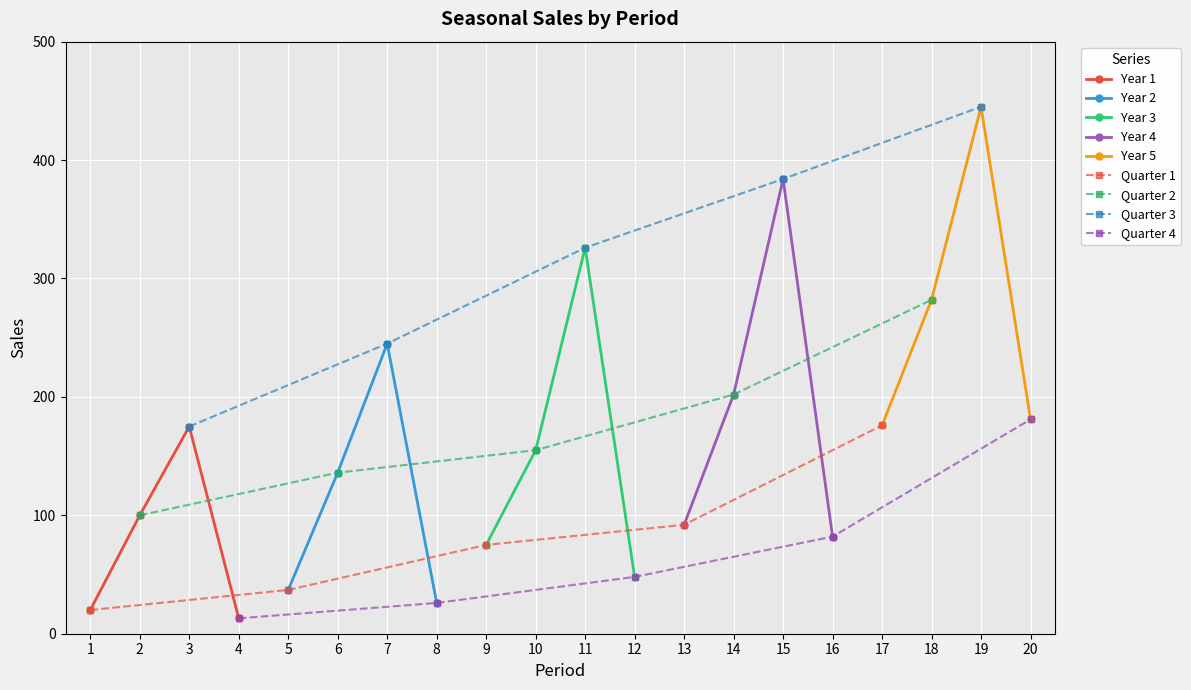

What is the value of the Year 1 point at the 1st from the left?

20